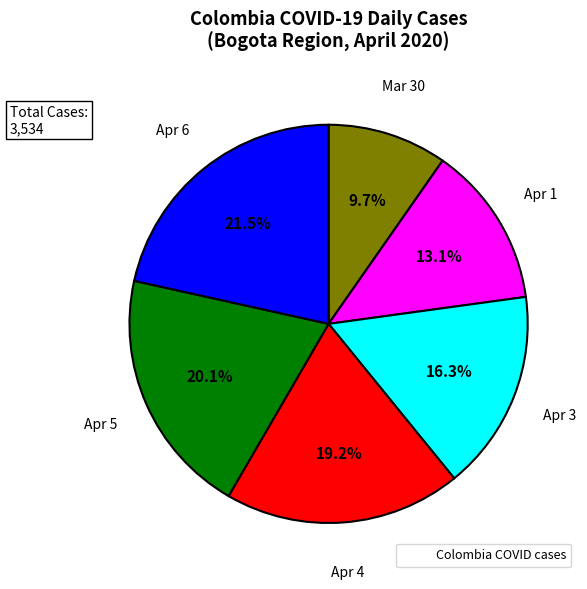

Does any single category account for the majority?

No